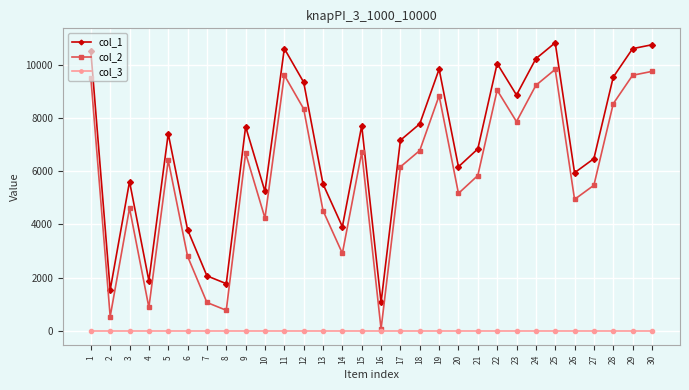

Which series has the largest total across all categories?

col_1